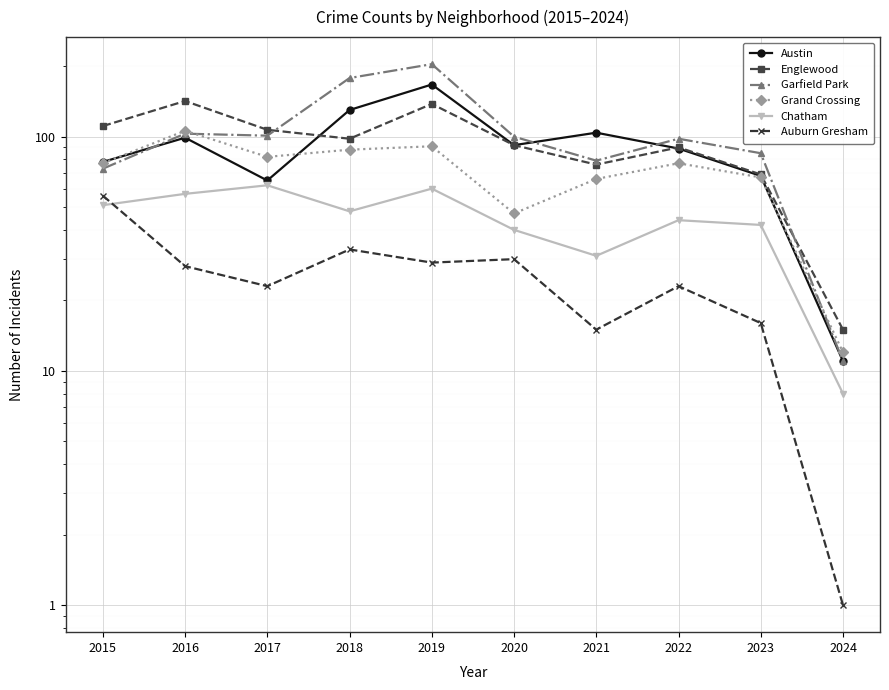

At how many categories does at least one series exceed 119?

3